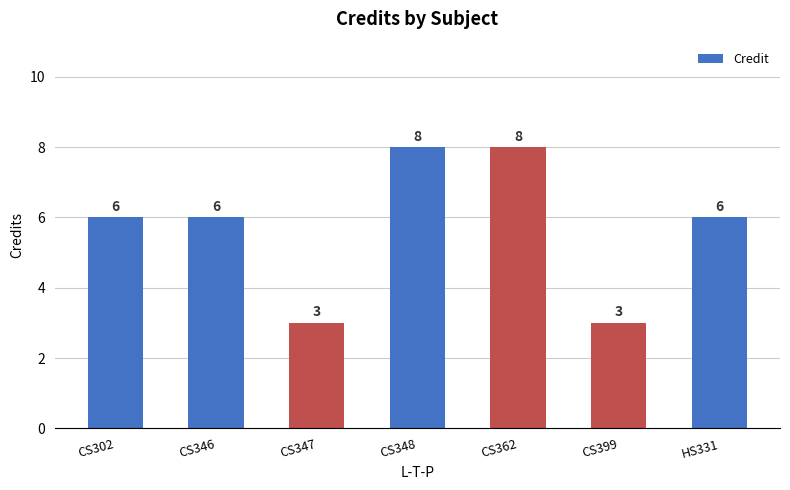

The chart shows a value of 8 at CS348. True or false?

True